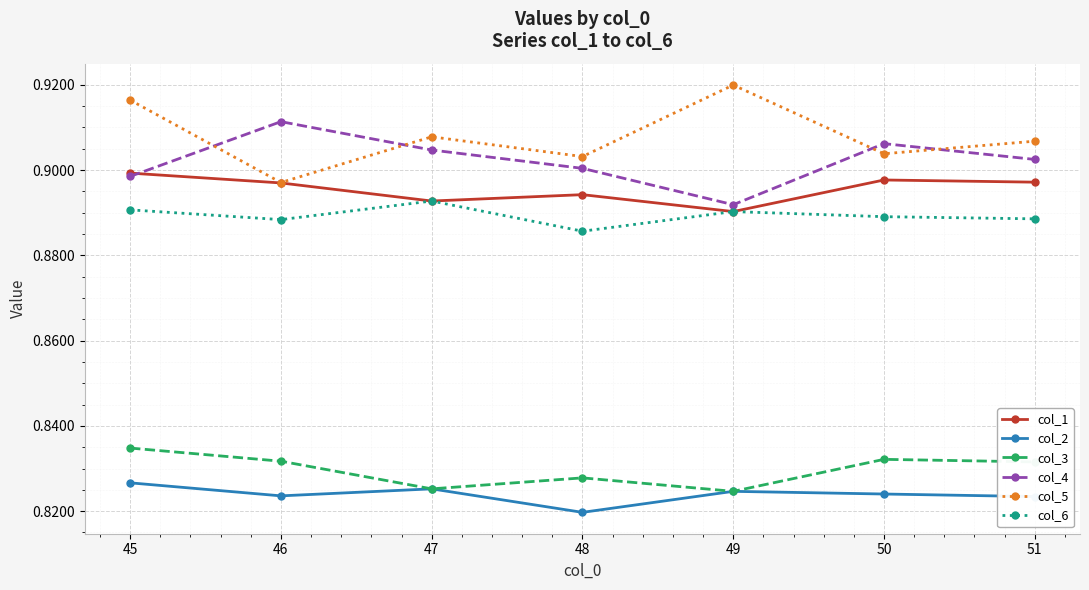

The col_6 series shows 0.9 at 45. True or false?

True